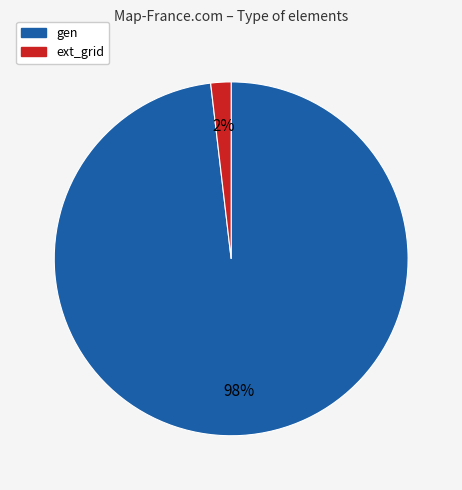

Which category has the smallest portion of the pie?

ext_grid